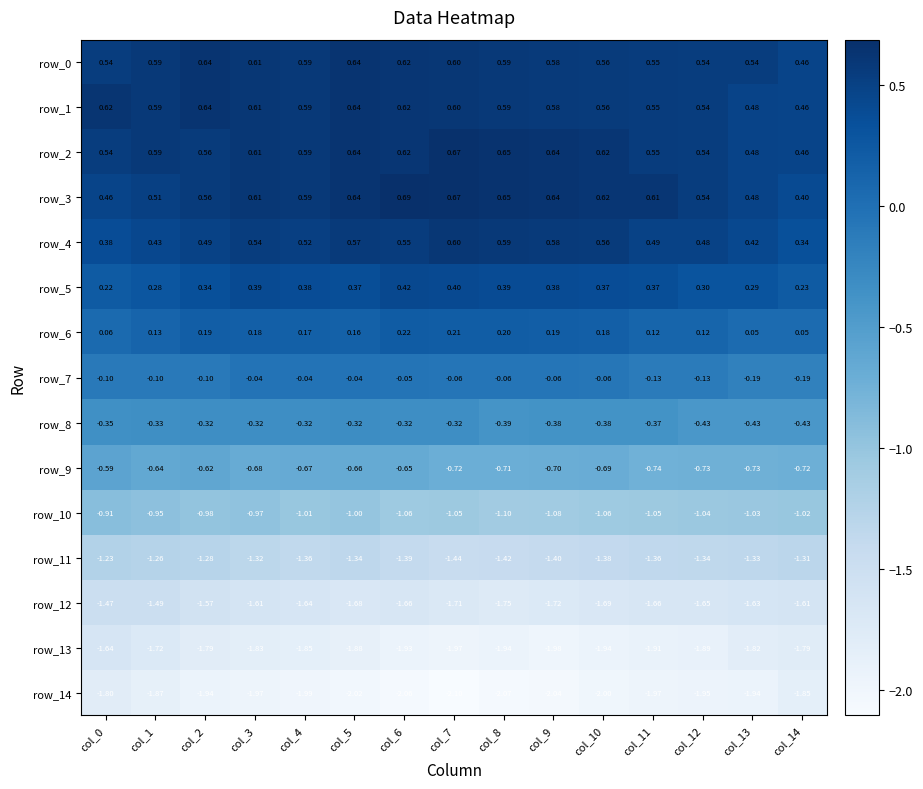

What is the spread (max minus min) of values at col_2?

2.6